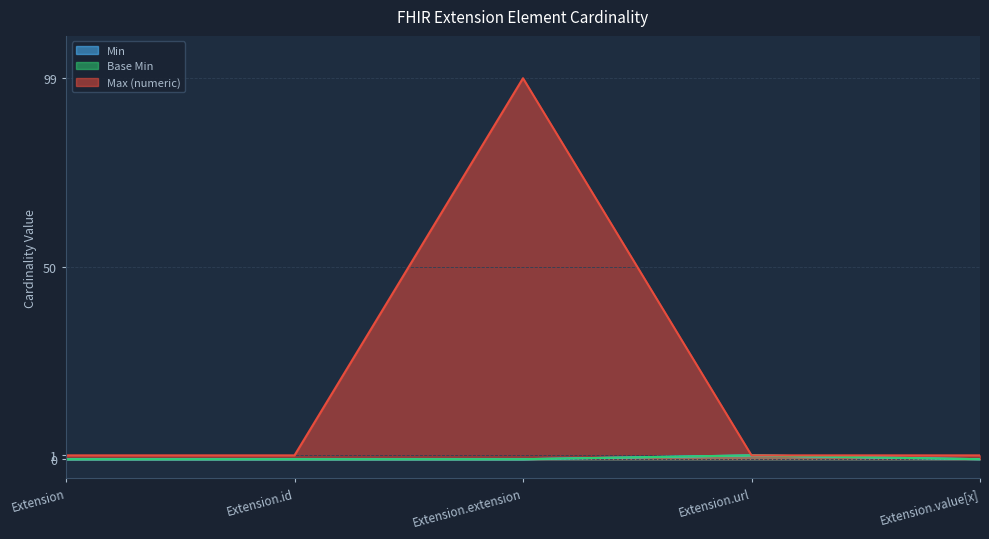

What is the label of the 5th point from the left?

Extension.value[x]